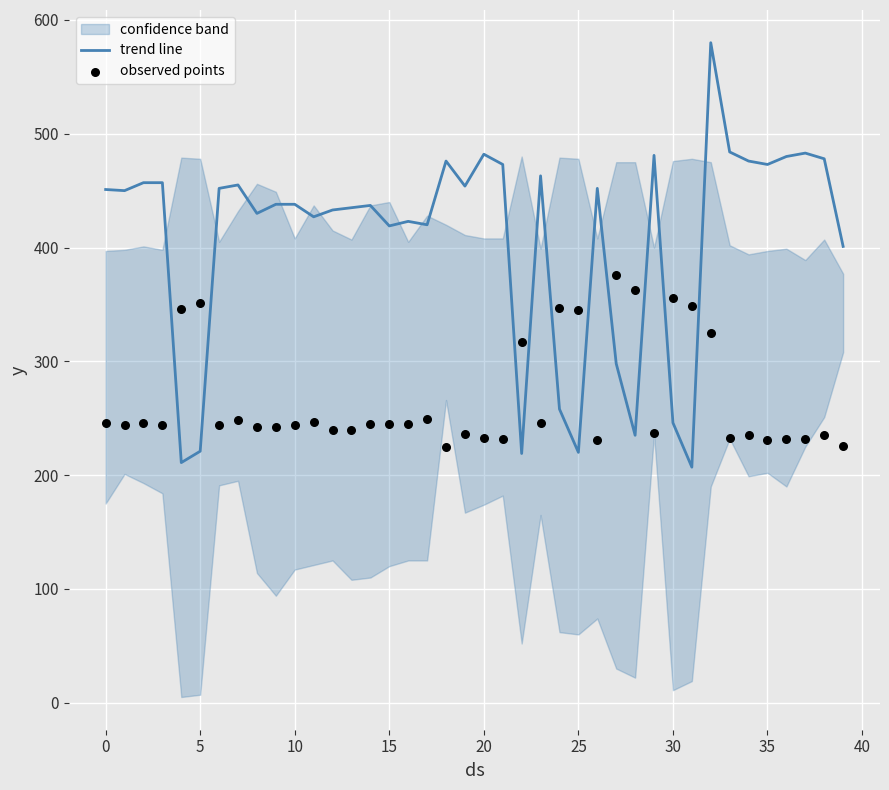

Which series has the widest spread of Y values?

trend line